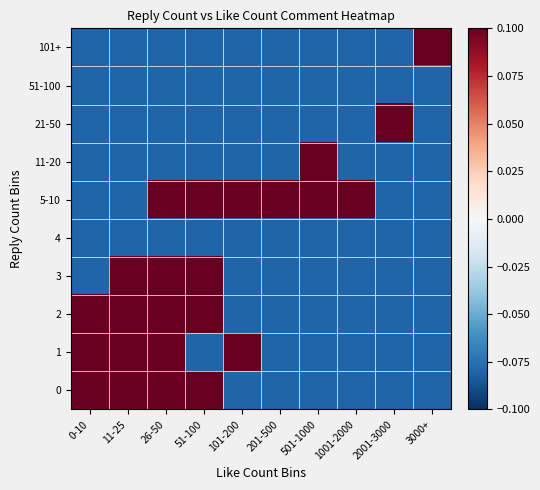

What is the greatest value displayed?

0.9